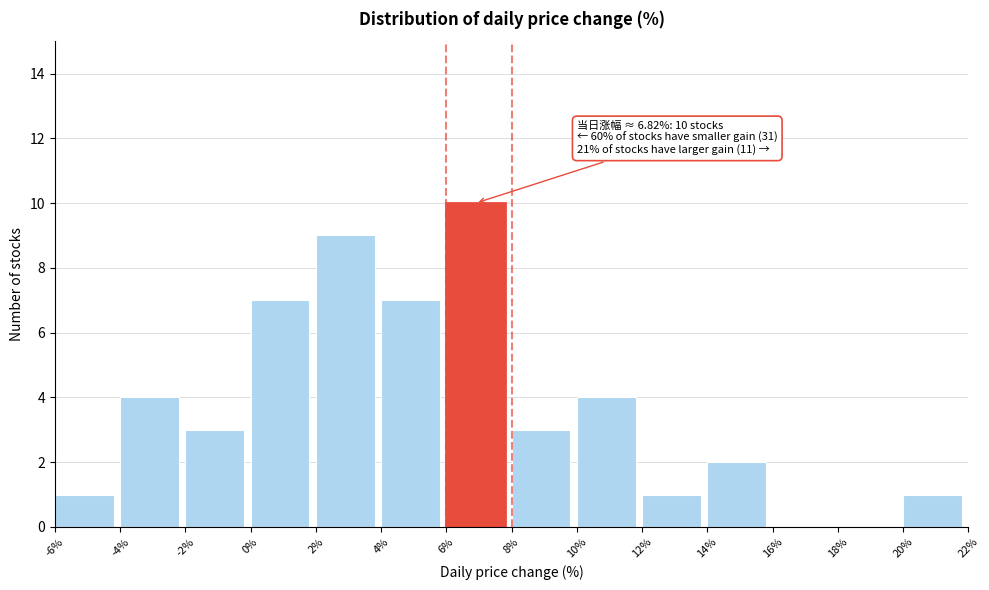

Which range on the x-axis has the tallest bar?

6% to 8%